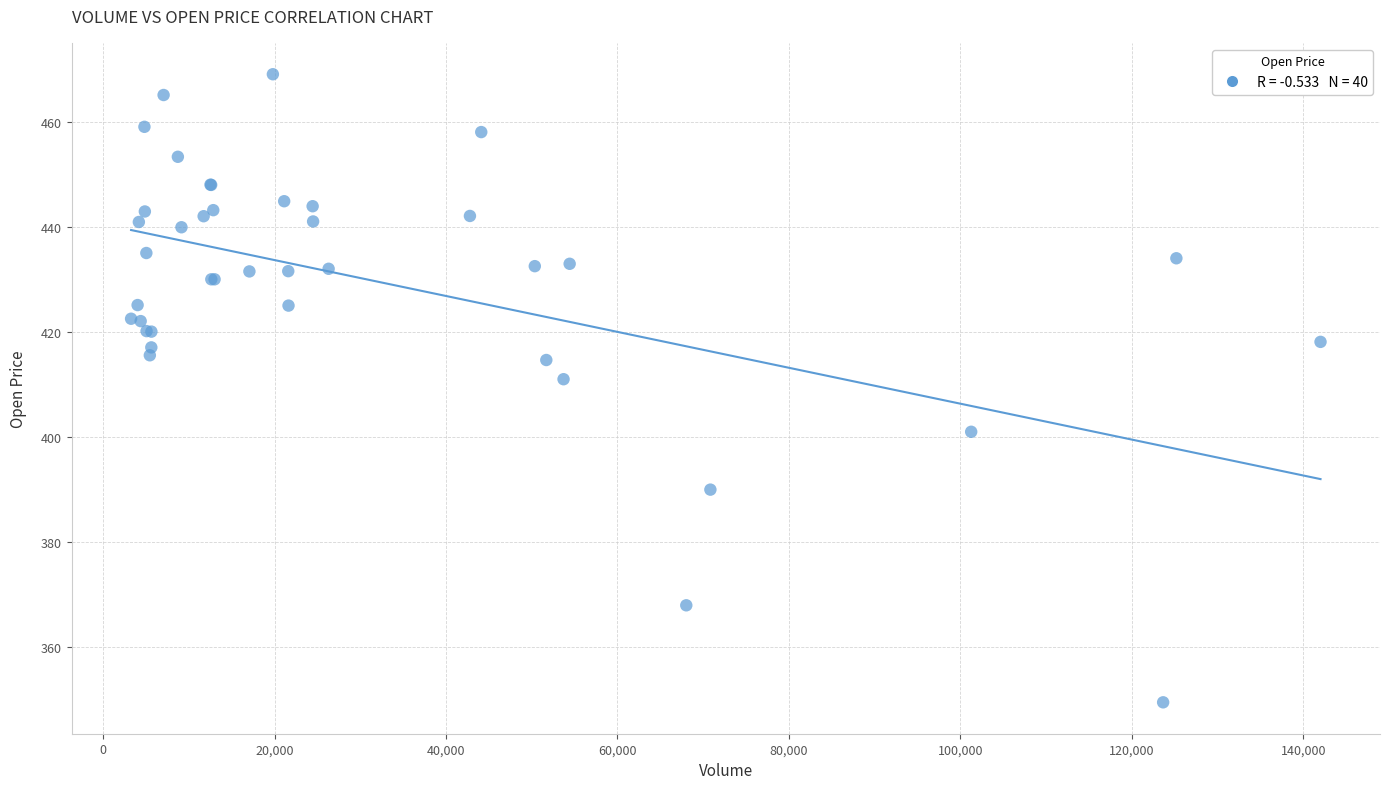

What Y value in the scatter plot is closest to 409?

411.0